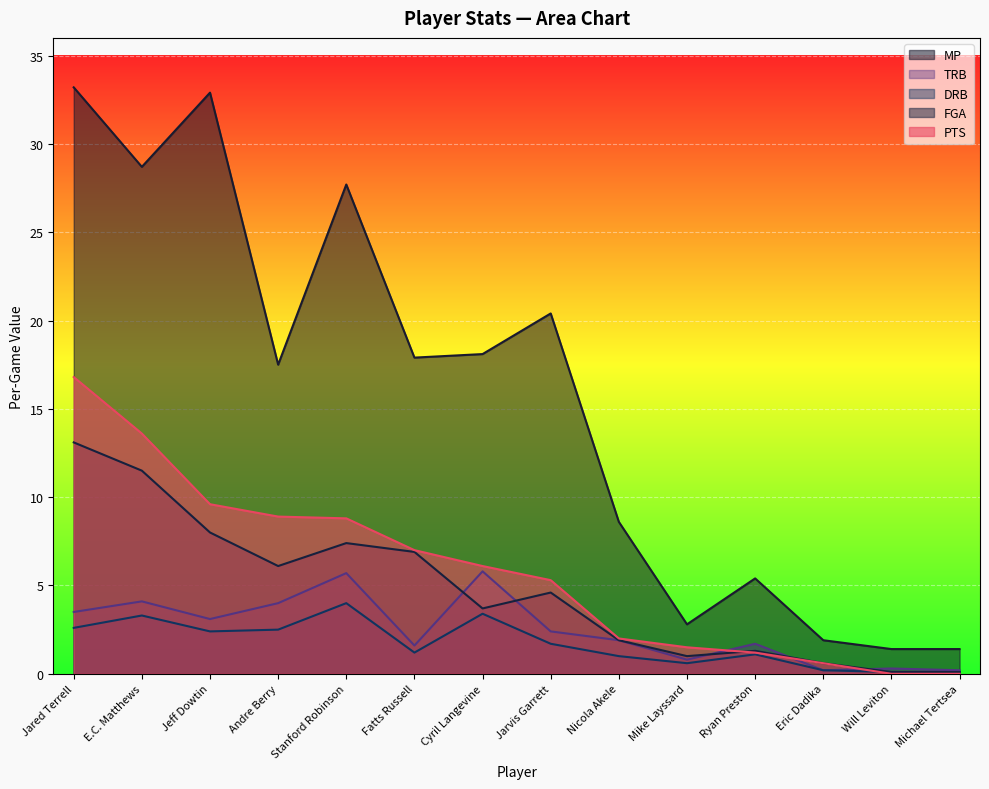

True or false: MP and DRB cross at least once.

False